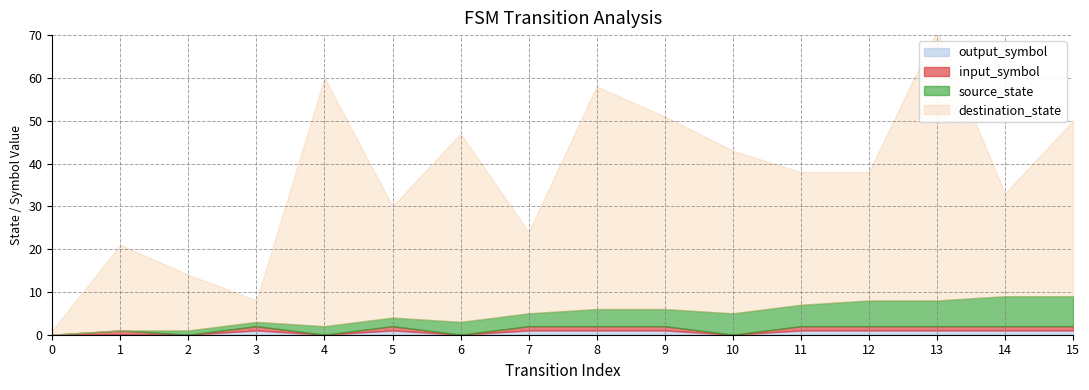

True or false: source_state and destination_state intersect in this chart.

False